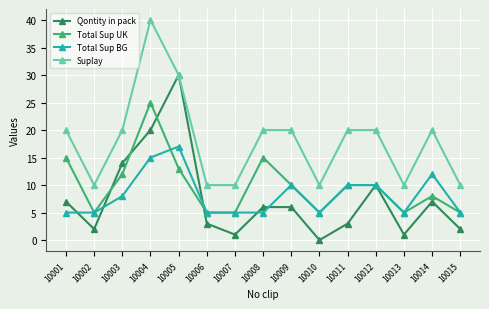

List the series in order of their peak value, lowest first.

Total Sup BG, Total Sup UK, Qontity in pack, Suplay